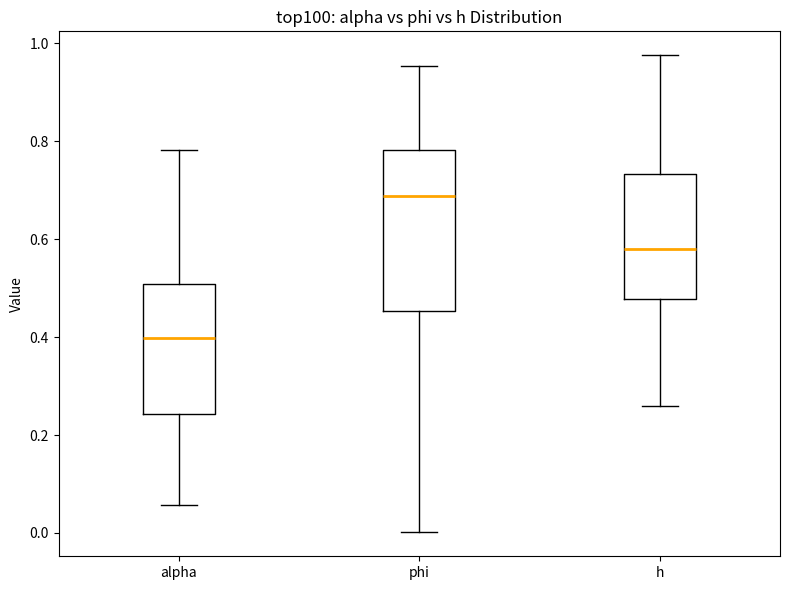

Where does the lower whisker of the box for phi end on the y-axis? The values are not printed on the chart, so give them approximately, as read against the axis.

0.00